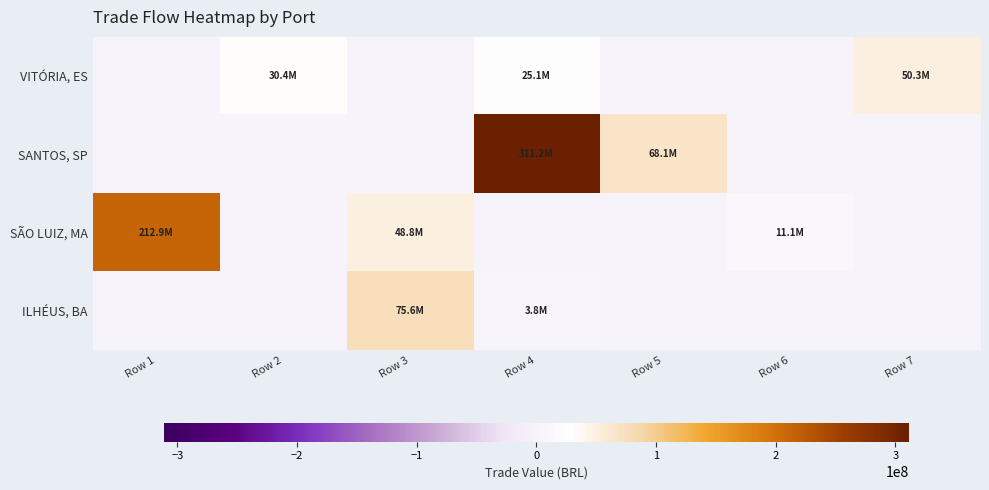

Reading left to right, what are all the values shown in this chart?

VITÓRIA, ES: Row 1=0.0	Row 2=30437617.7	Row 3=0.0	Row 4=25143549.8	Row 5=0.0	Row 6=0.0	Row 7=50288237.9
SANTOS, SP: Row 1=0.0	Row 2=0.0	Row 3=0.0	Row 4=311201039.4	Row 5=68059047.7	Row 6=0.0	Row 7=0.0
SÃO LUIZ, MA: Row 1=212936265.8	Row 2=0.0	Row 3=48816332.8	Row 4=0.0	Row 5=0.0	Row 6=11072803.3	Row 7=0.0
ILHÉUS, BA: Row 1=0.0	Row 2=0.0	Row 3=75580887.3	Row 4=3821593.6	Row 5=0.0	Row 6=0.0	Row 7=0.0